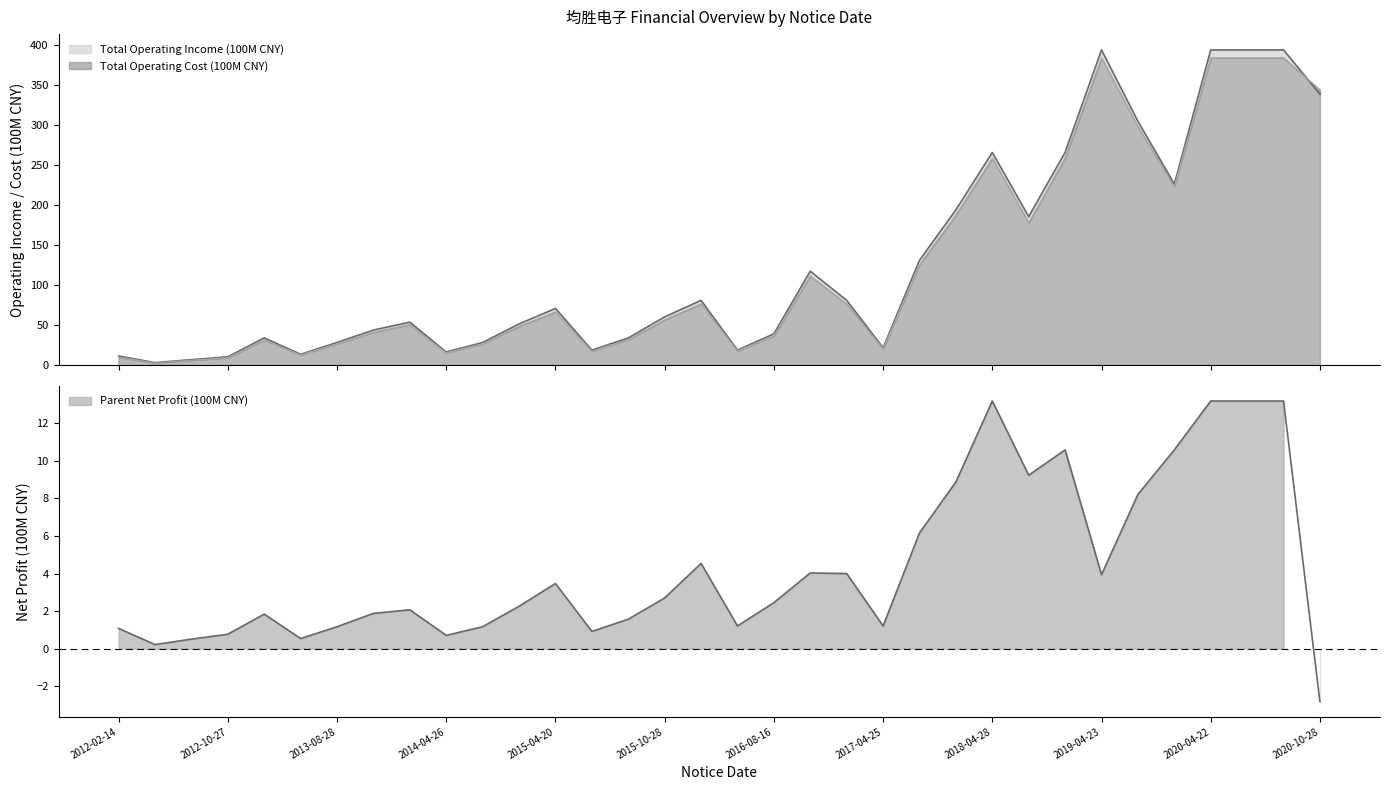

What is the greatest value displayed?

394.2